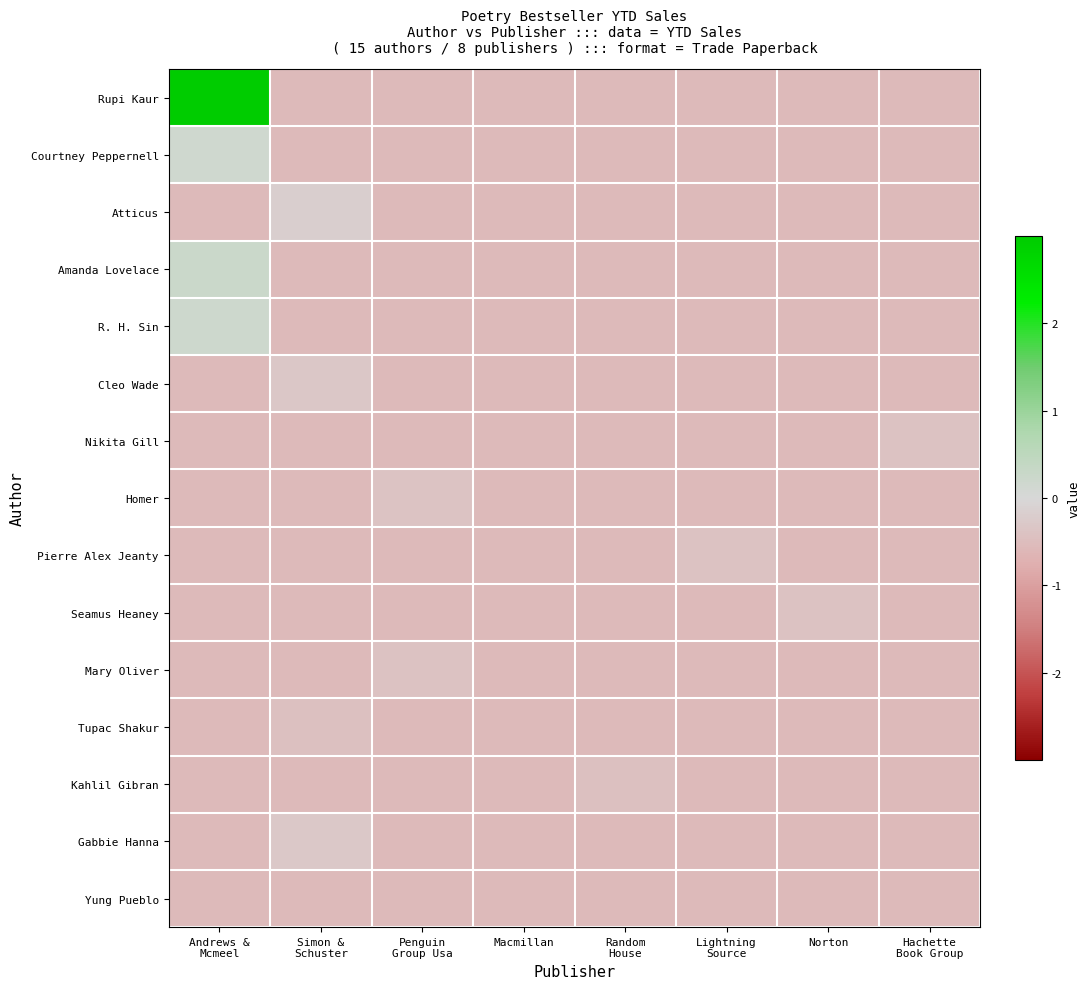

What is the smallest value displayed?

-0.6